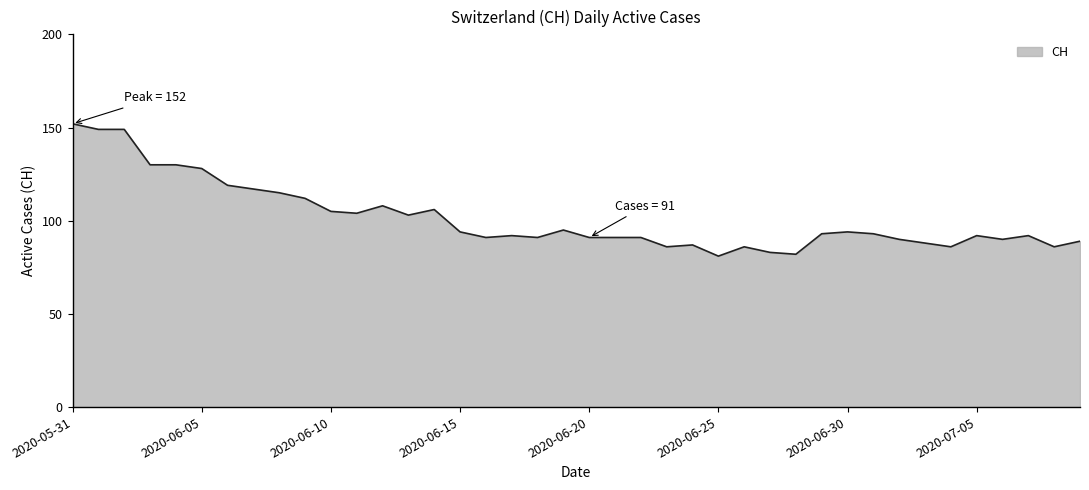

What is the minimum value shown in the chart?

81